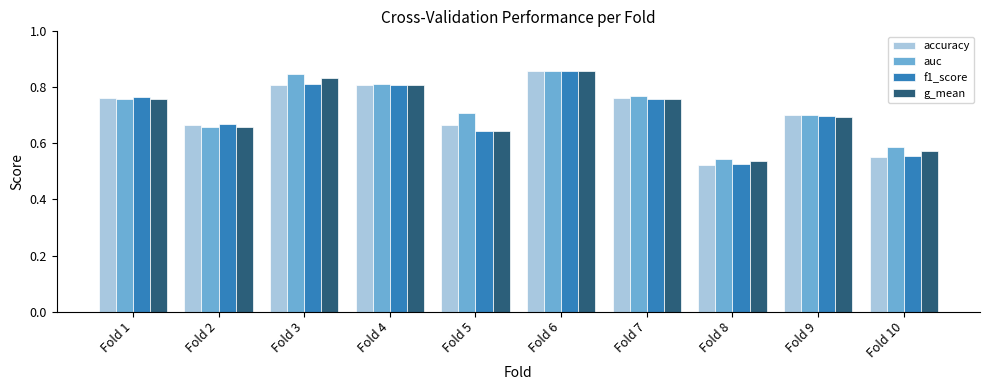

Does the chart contain any negative values?

No